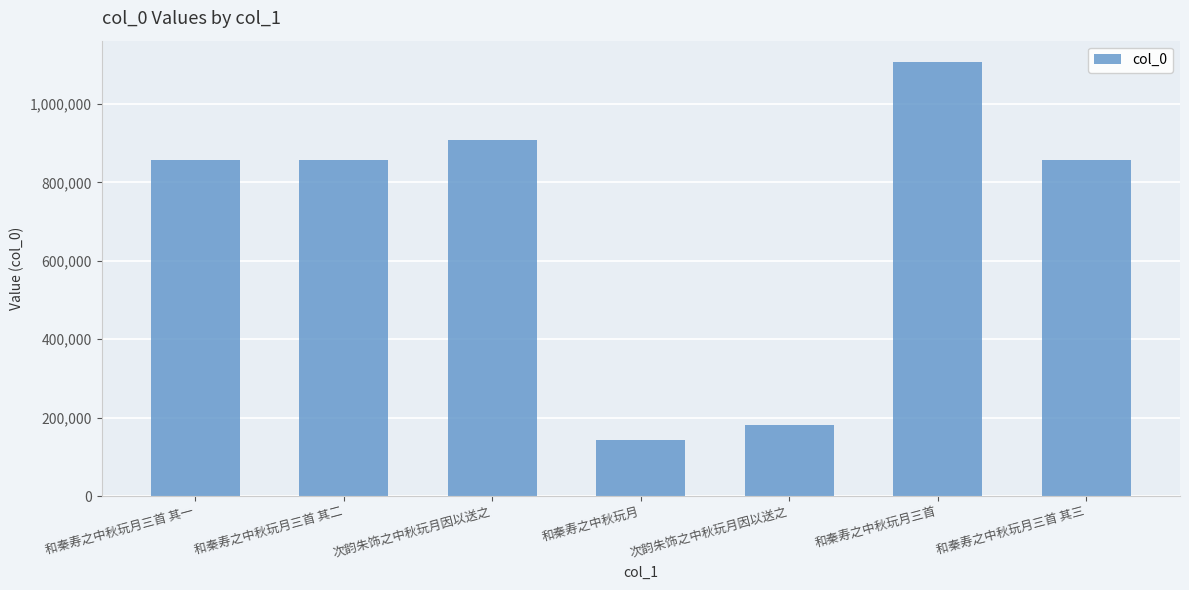

How many data points are less than 856047?

3